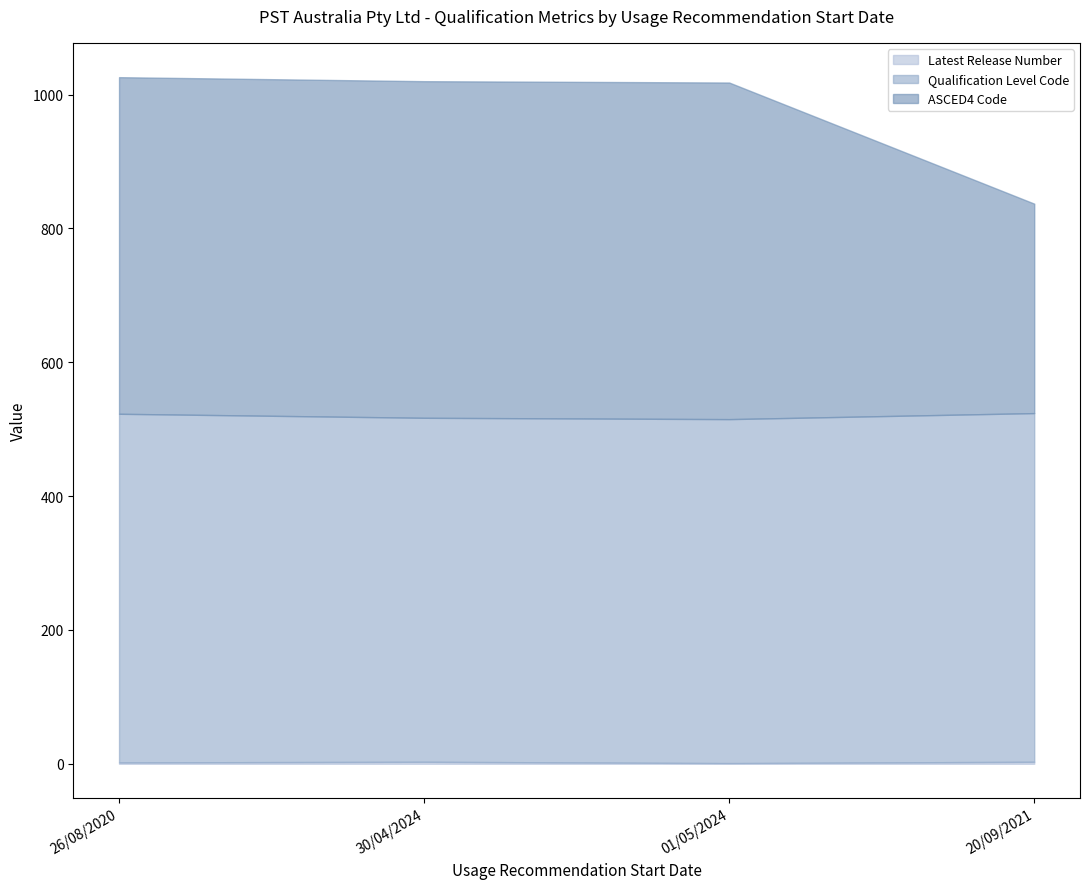

True or false: ASCED4 Code and Qualification Level Code intersect in this chart.

False